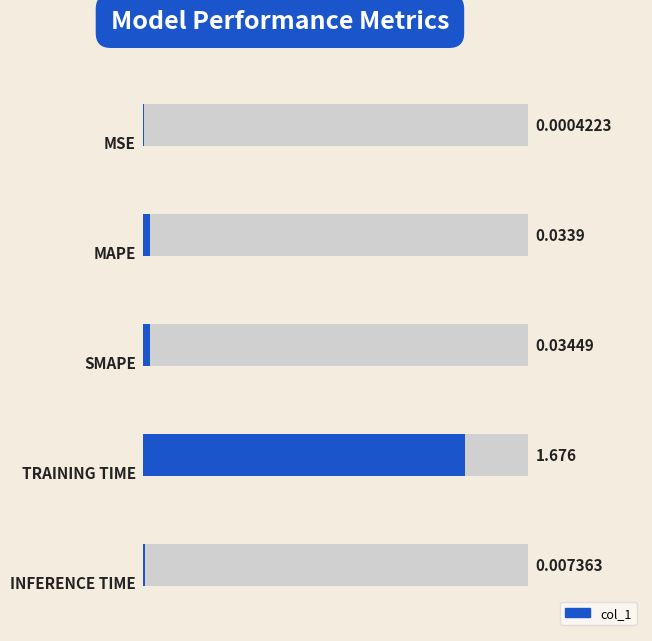

What is the greatest value displayed?

1.7